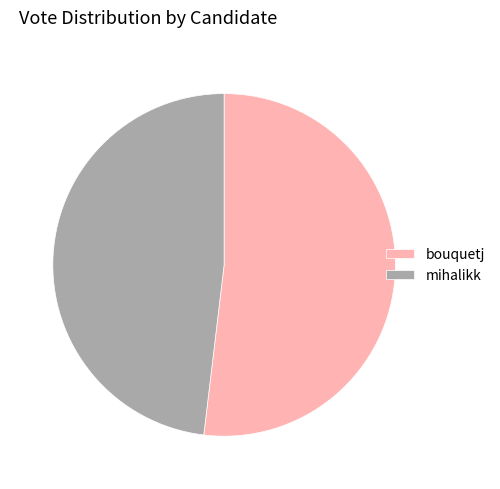

Is the sum of mihalikk and bouquetj greater than half?

Yes